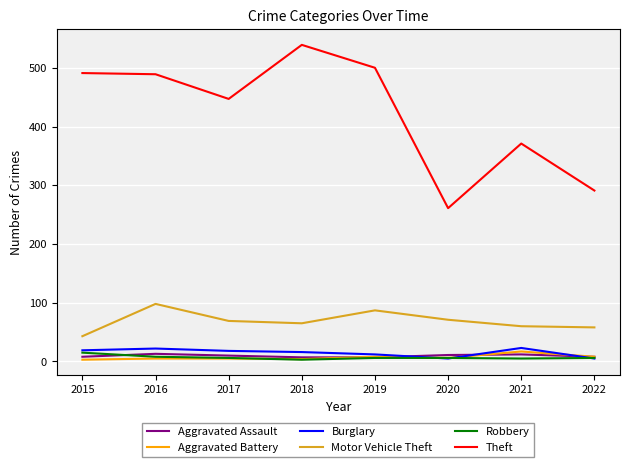

Which series has the largest range (max minus min)?

Theft